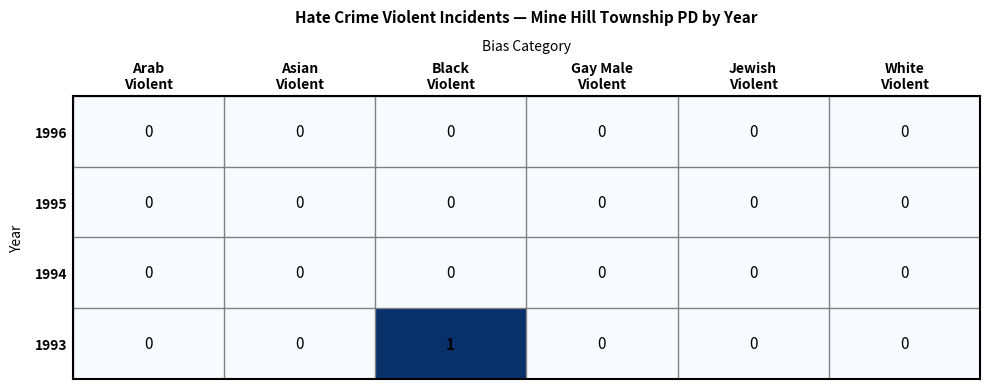

Which series has the largest total across all categories?

1993